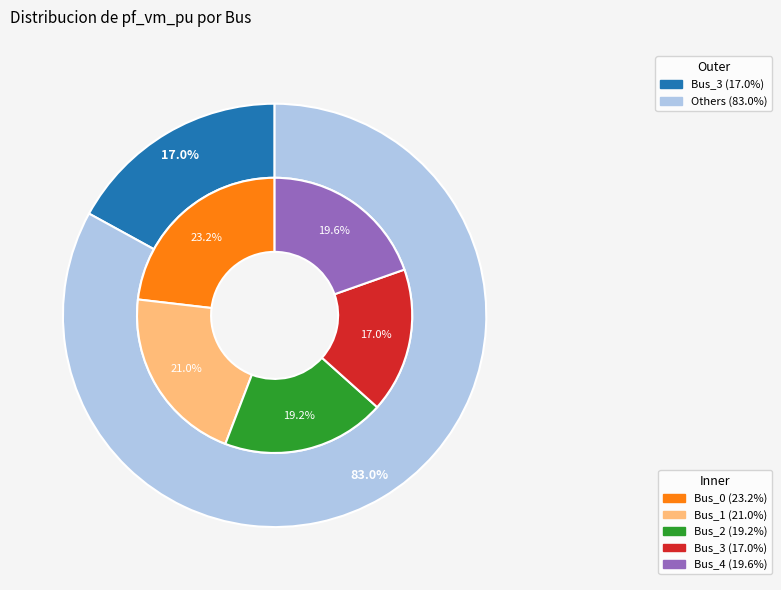

Which slice is the largest?

Bus_0